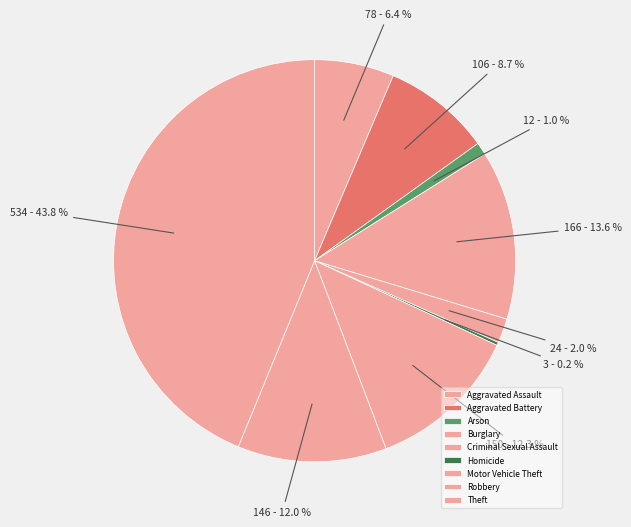

What percentage is NOT represented by Burglary?

86.4%